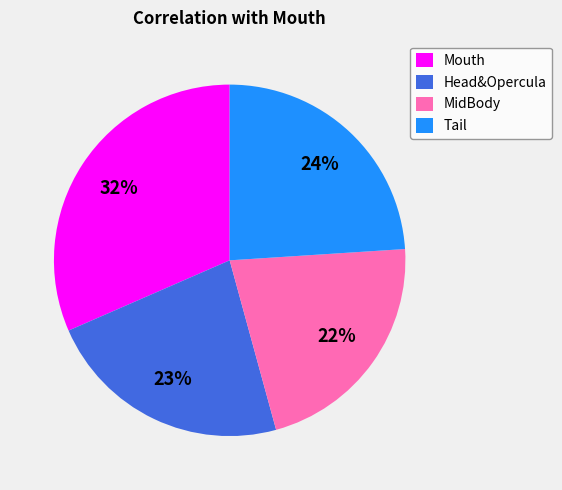

Is there any slice that represents more than half of the pie?

No